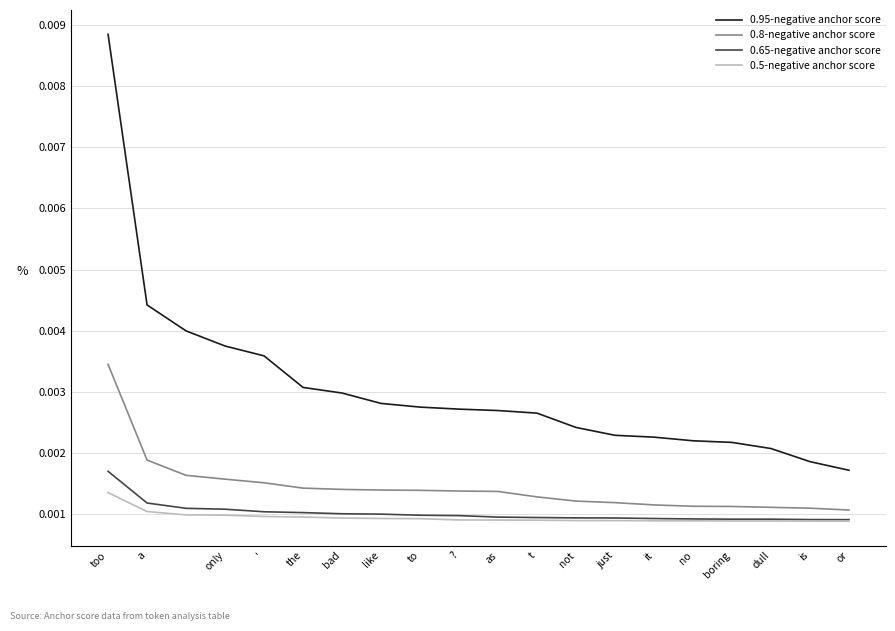

True or false: 0.5-negative anchor score and 0.95-negative anchor score intersect in this chart.

False